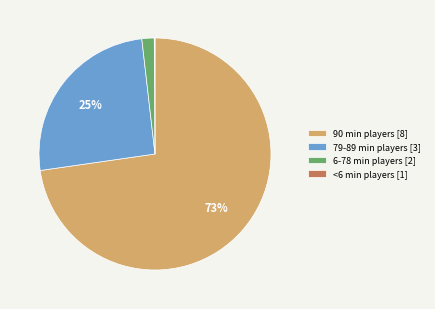

Combined, do 79-89 min players [3] and 6-78 min players [2] account for over 50%?

No